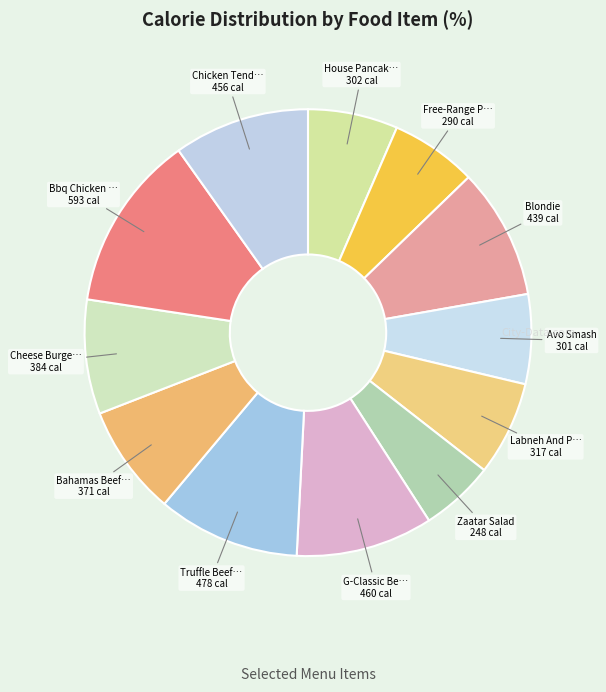

How many segments does this pie chart have?

12